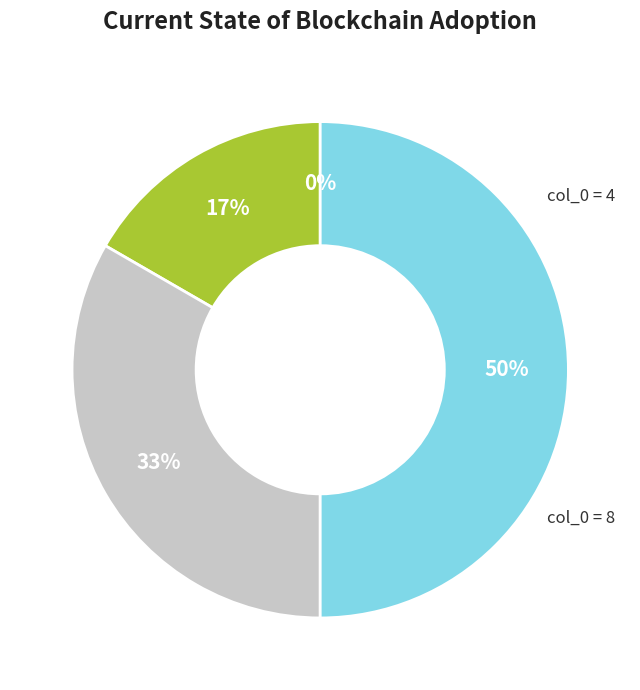

Is there a majority slice in this chart?

No